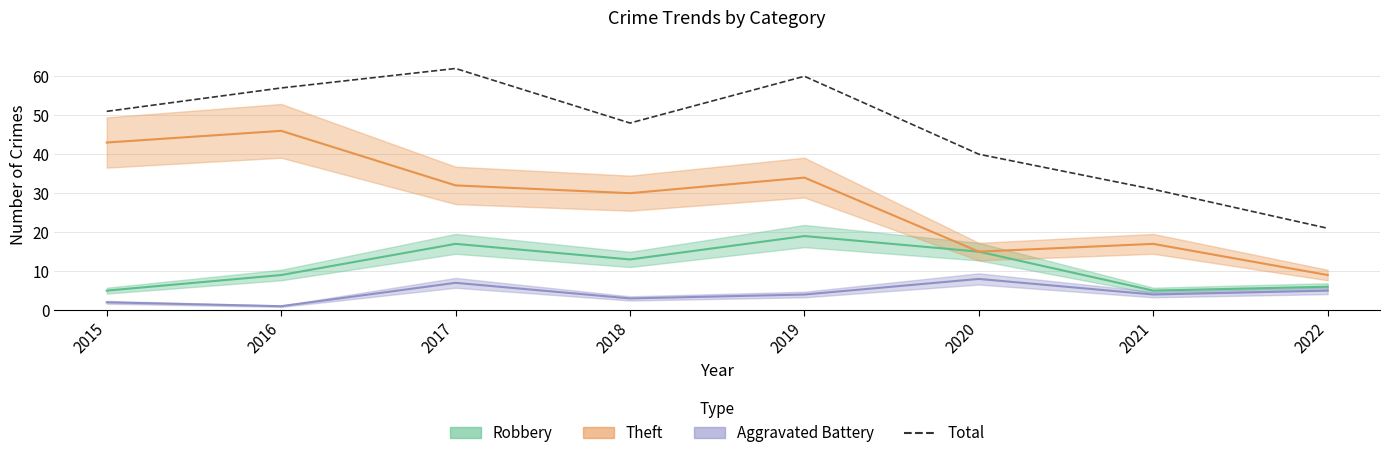

At which category does the chart reach its peak across all series?

2017